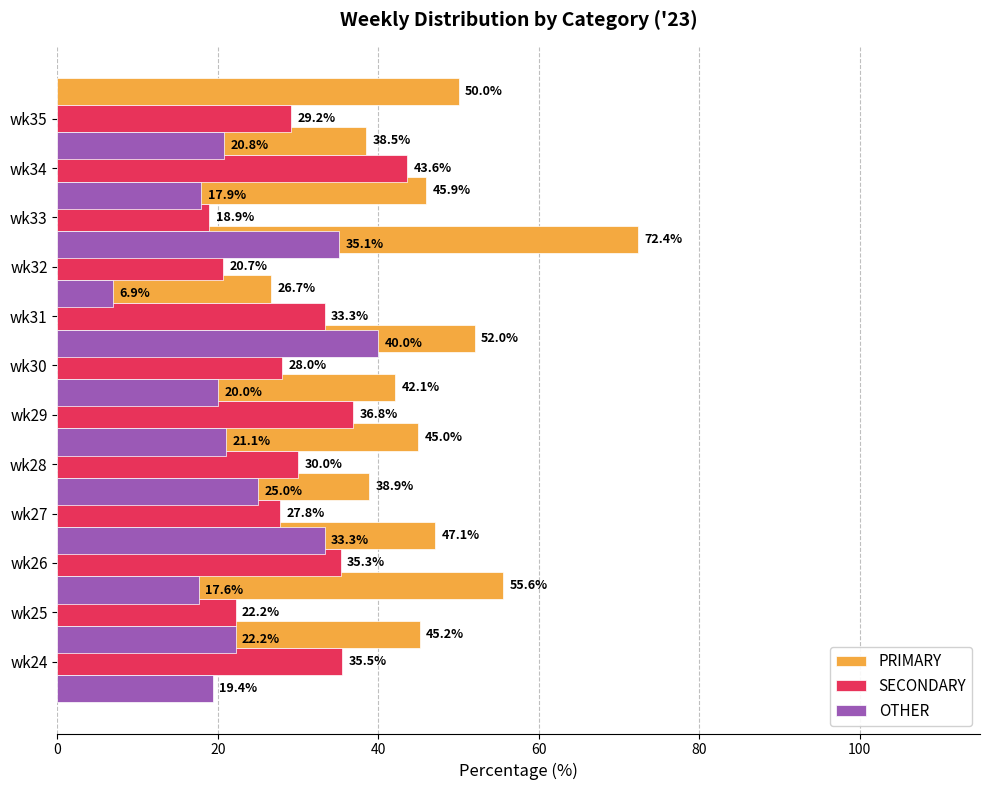

What is the greatest value displayed?

72.4